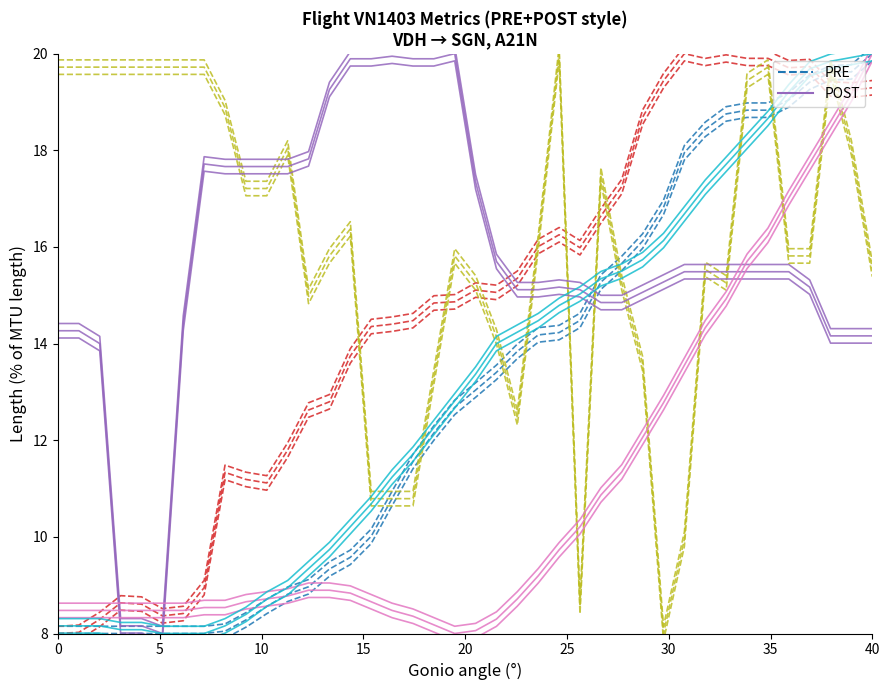

Which series has the largest range (max minus min)?

PRE